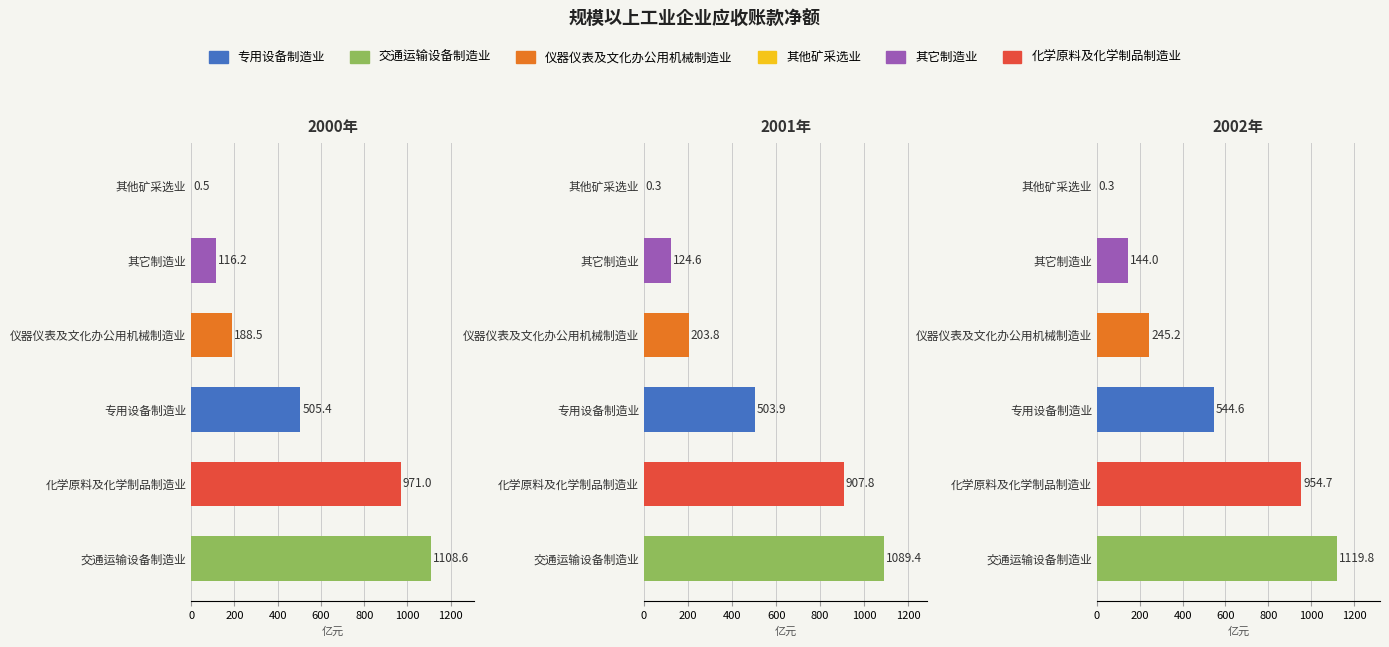

The value of 其他矿采选业 at 2000年 is 0.3. True or false?

False